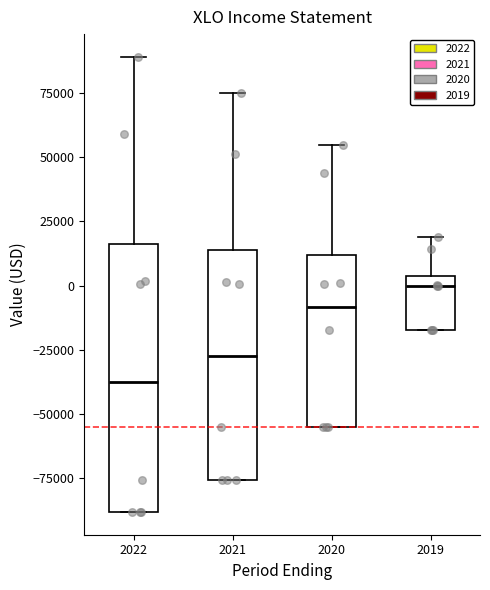

Reading left to right, transcribe this box plot: for each box, give where its median line is, the range the box spans, and where its two whiskers end, as read against the y-axis. The values are not printed on the chart, so give them approximately, as read against the axis.

2022: median -35000, box -90000 to 15000, whiskers -90000 to 90000
2021: median -25000, box -75000 to 15000, whiskers -75000 to 75000
2020: median -10000, box -55000 to 10000, whiskers -55000 to 55000
2019: median 0, box -15000 to 5000, whiskers -15000 to 20000